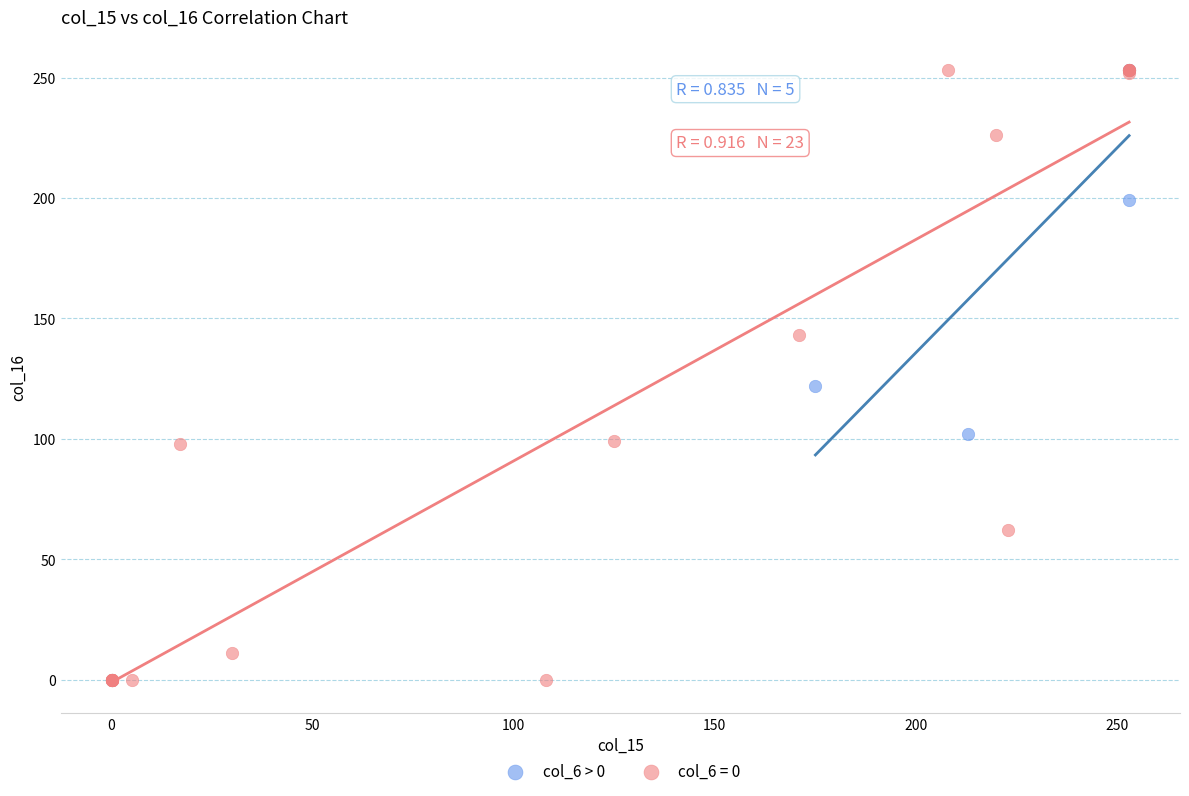

Which series reaches the minimum Y coordinate?

col_6 = 0